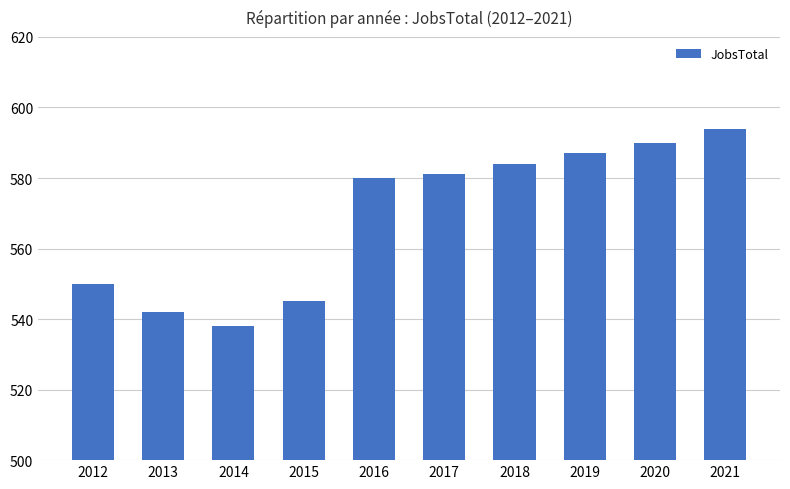

Reading left to right, extract all data points from this chart.

2012=550	2013=542	2014=538	2015=545	2016=580	2017=581	2018=584	2019=587	2020=590	2021=594